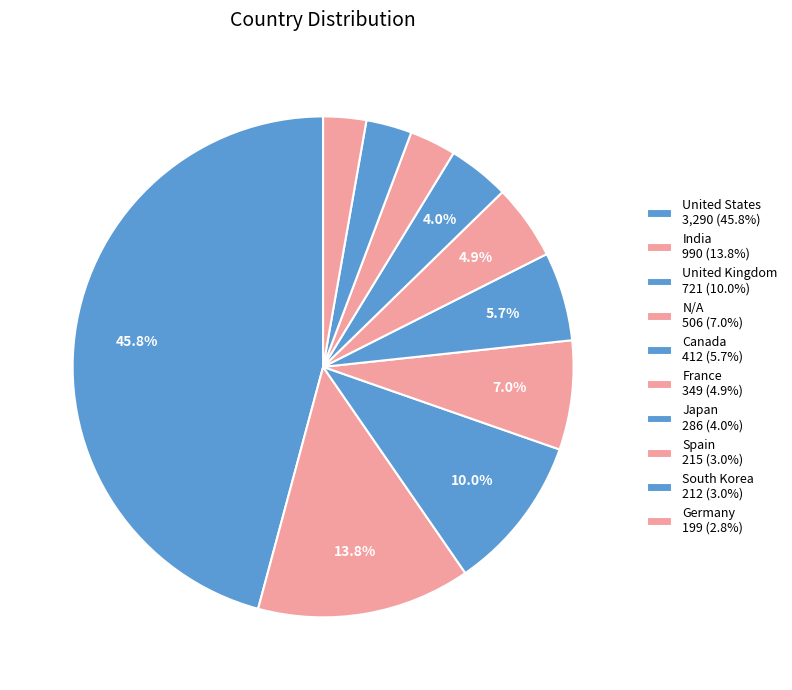

Count the number of slices in the pie.

10